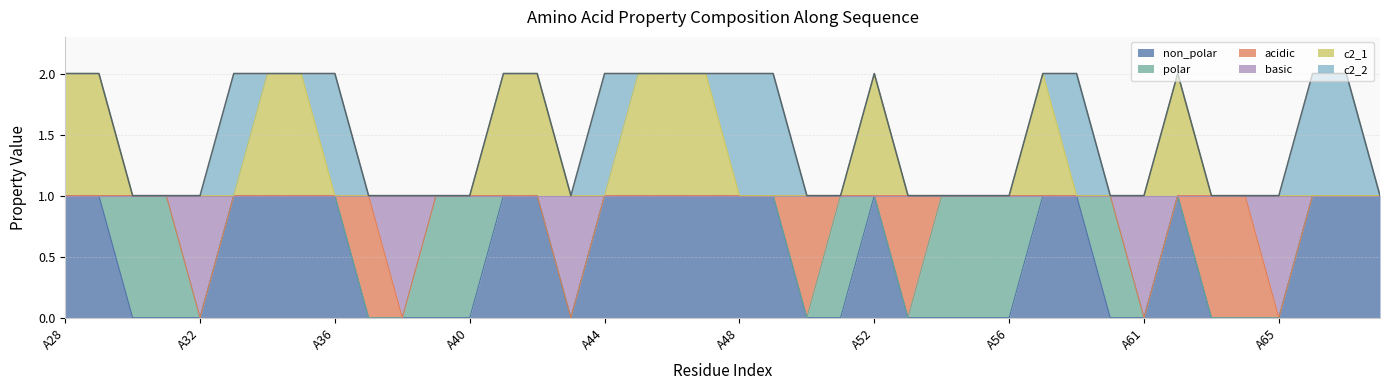

What are all the series names shown in the legend?

non_polar, polar, acidic, basic, c2_1, c2_2